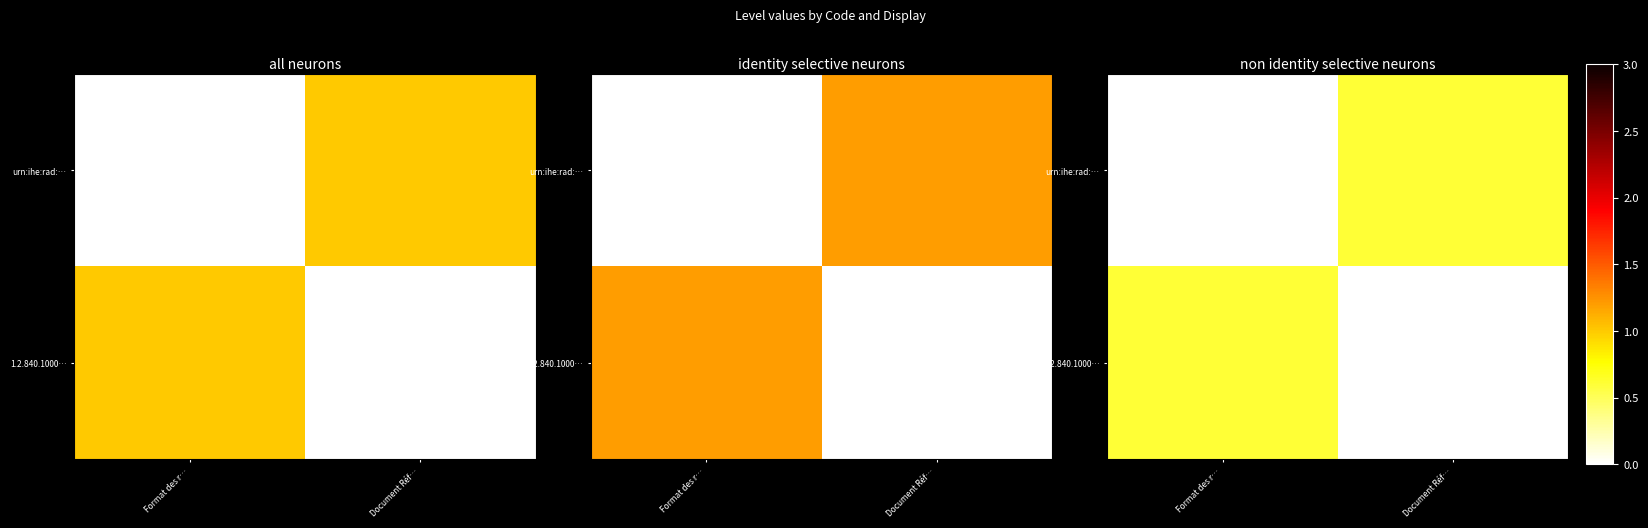

At how many categories does at least one series exceed 0?

2